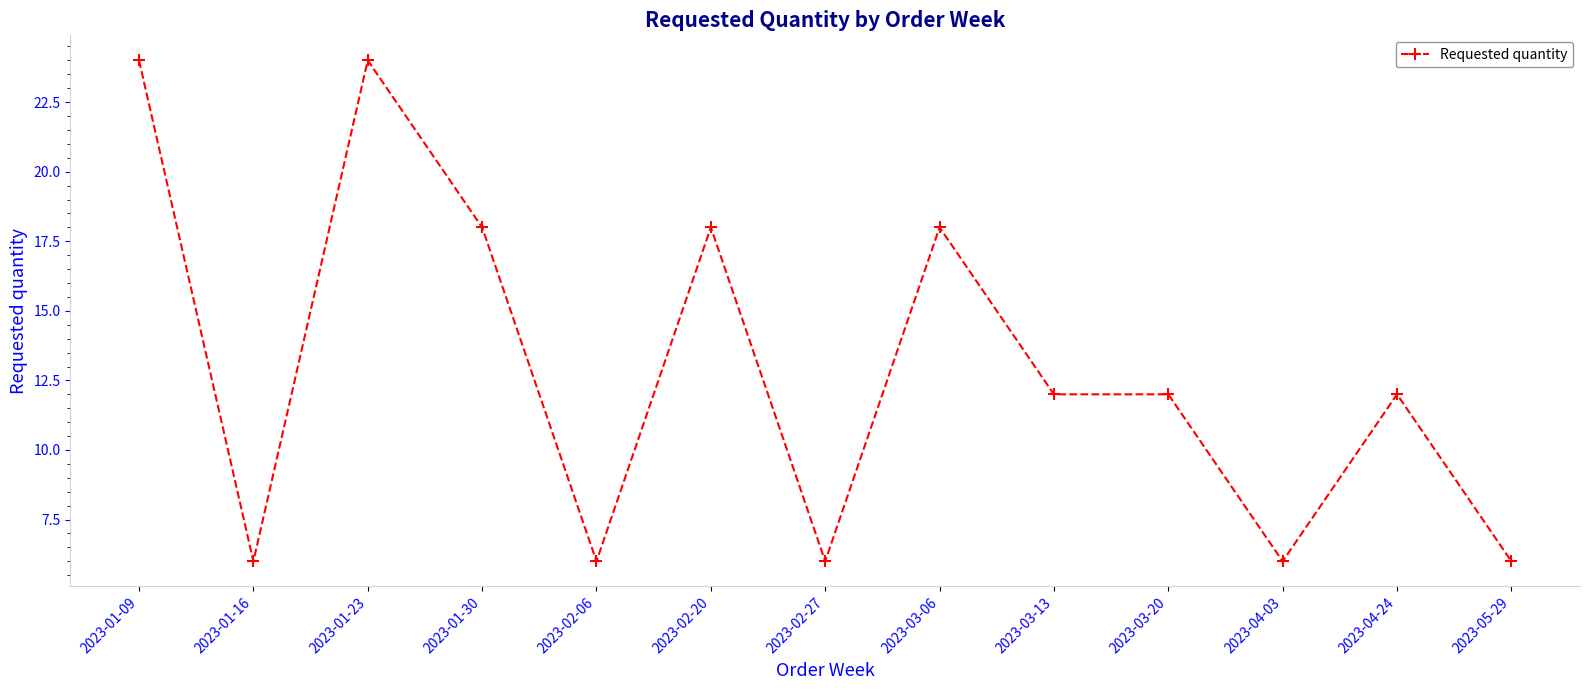

What is the sum of the values at 2023-02-20 and 2023-02-06?

24